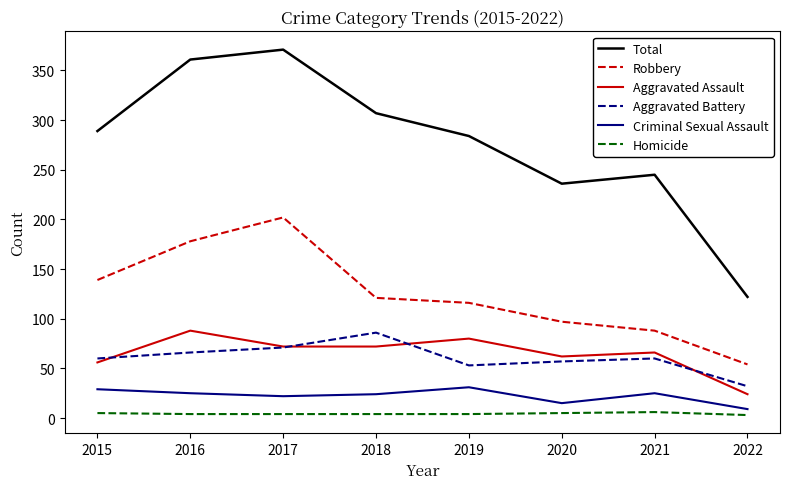

What is the difference between the maximum and minimum values in the Aggravated Battery series?

54